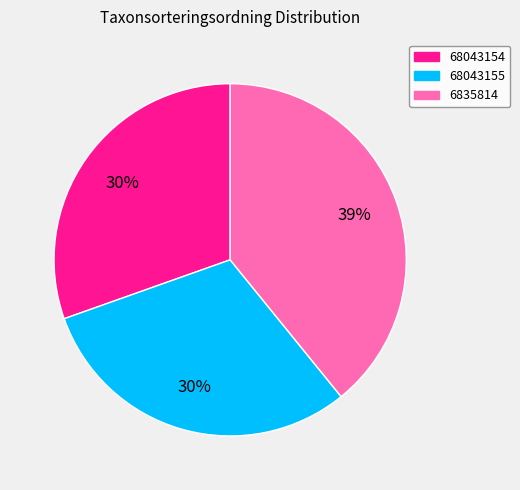

Is there any slice that represents more than half of the pie?

No